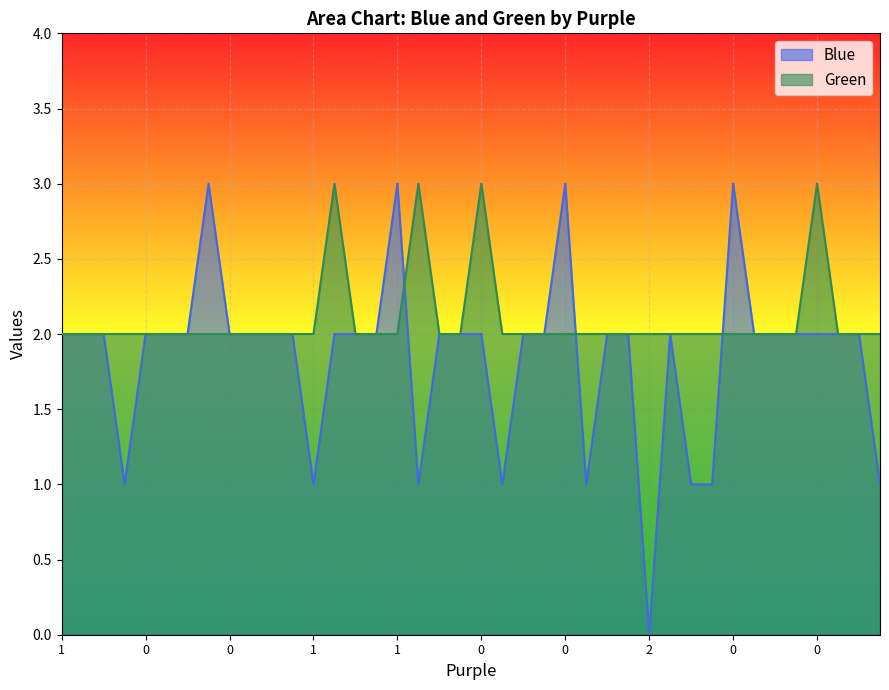

What is the value of the Green point at the 3rd from the left?

2